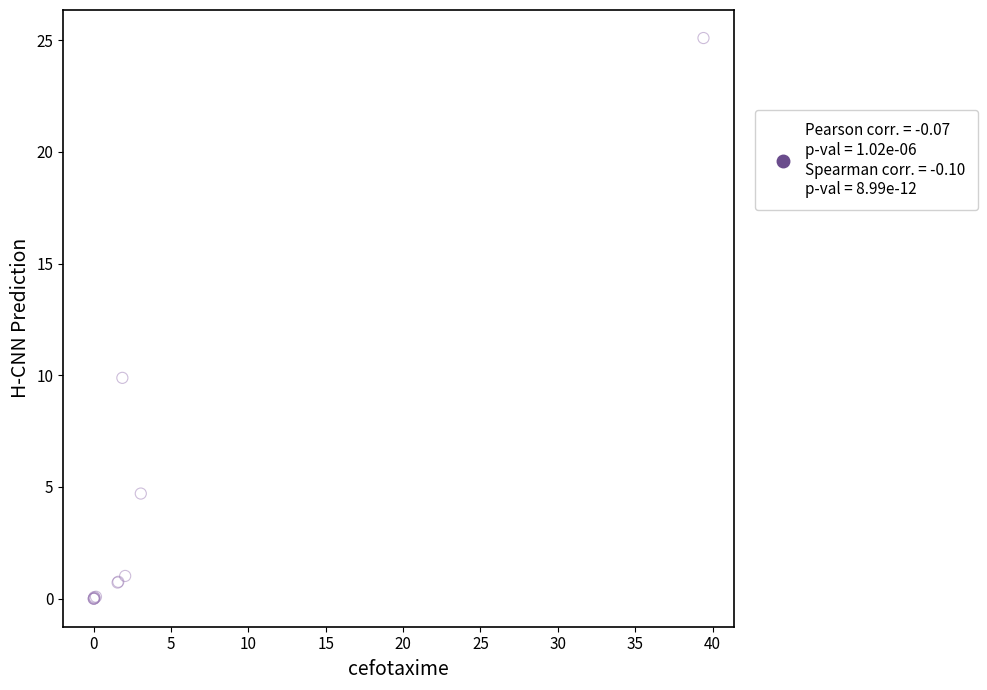

What Y value in the scatter plot is closest to 12?

9.9